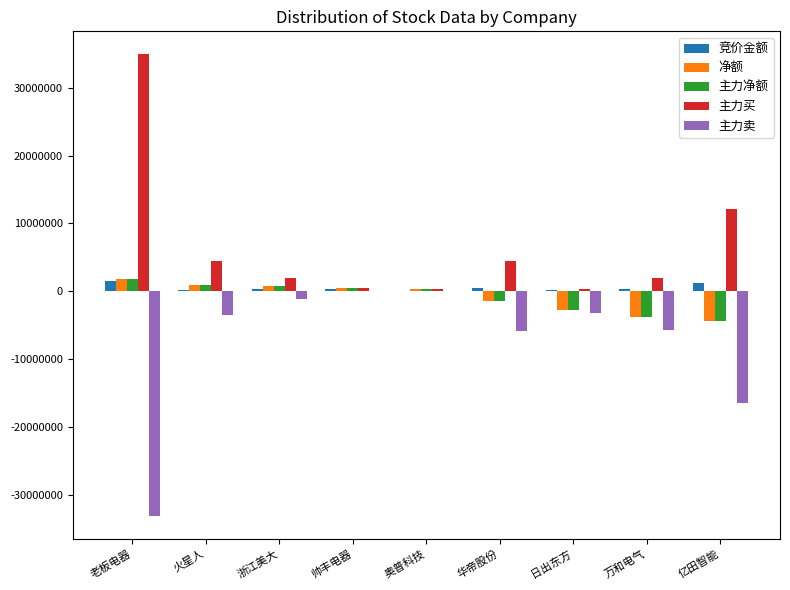

Where does the 主力买 series first go above 2000328?

老板电器